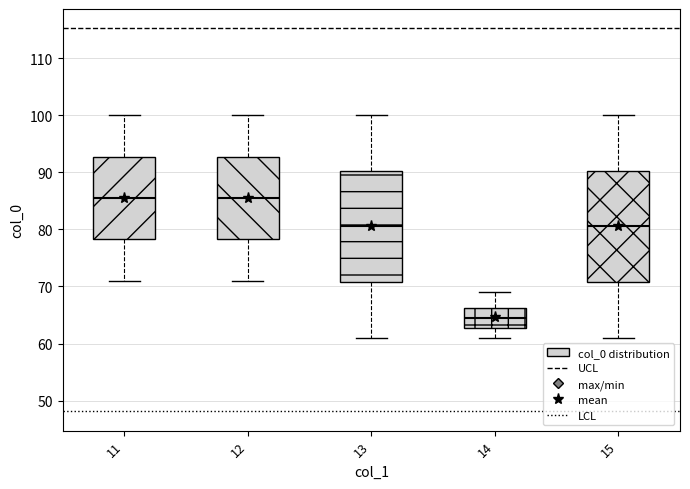

Reading left to right, transcribe this box plot: for each box, give where its median line is, the range the box spans, and where its two whiskers end, as read against the y-axis. The values are not printed on the chart, so give them approximately, as read against the axis.

11: median 86, box 78 to 93, whiskers 71 to 100
12: median 86, box 78 to 93, whiskers 71 to 100
13: median 81, box 71 to 90, whiskers 61 to 100
14: median 65, box 63 to 66, whiskers 61 to 69
15: median 81, box 71 to 90, whiskers 61 to 100